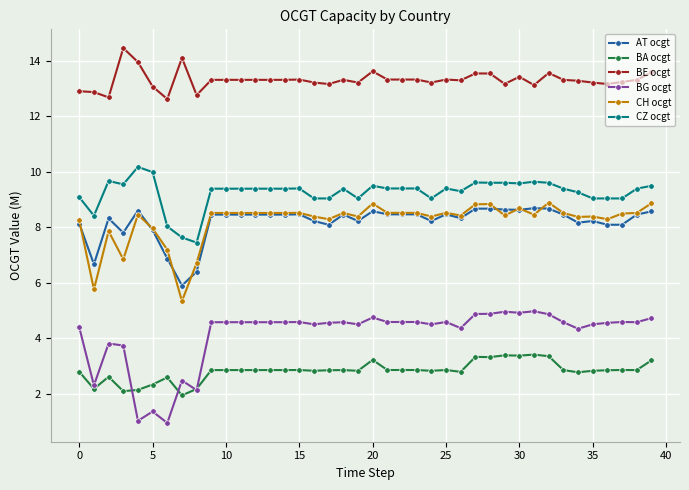

What is the value of the BE ocgt point at the 39th from the left?

13.3